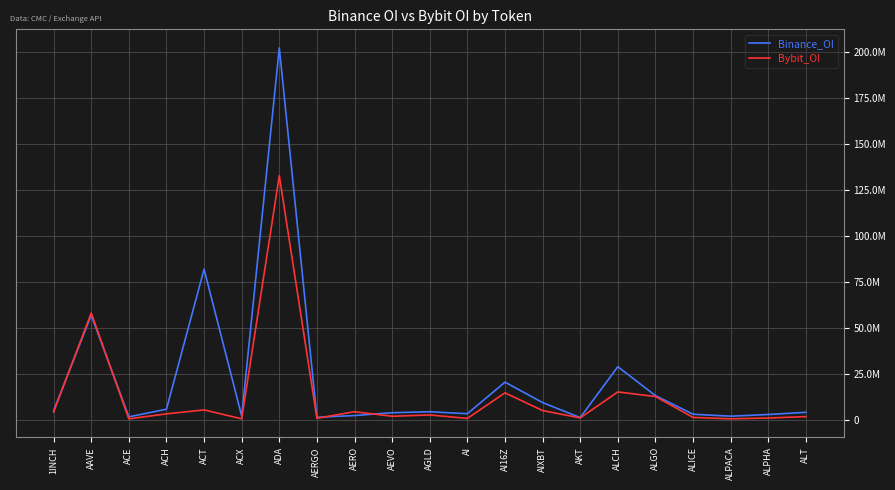

What is the highest value of the Bybit_OI series?

132787514